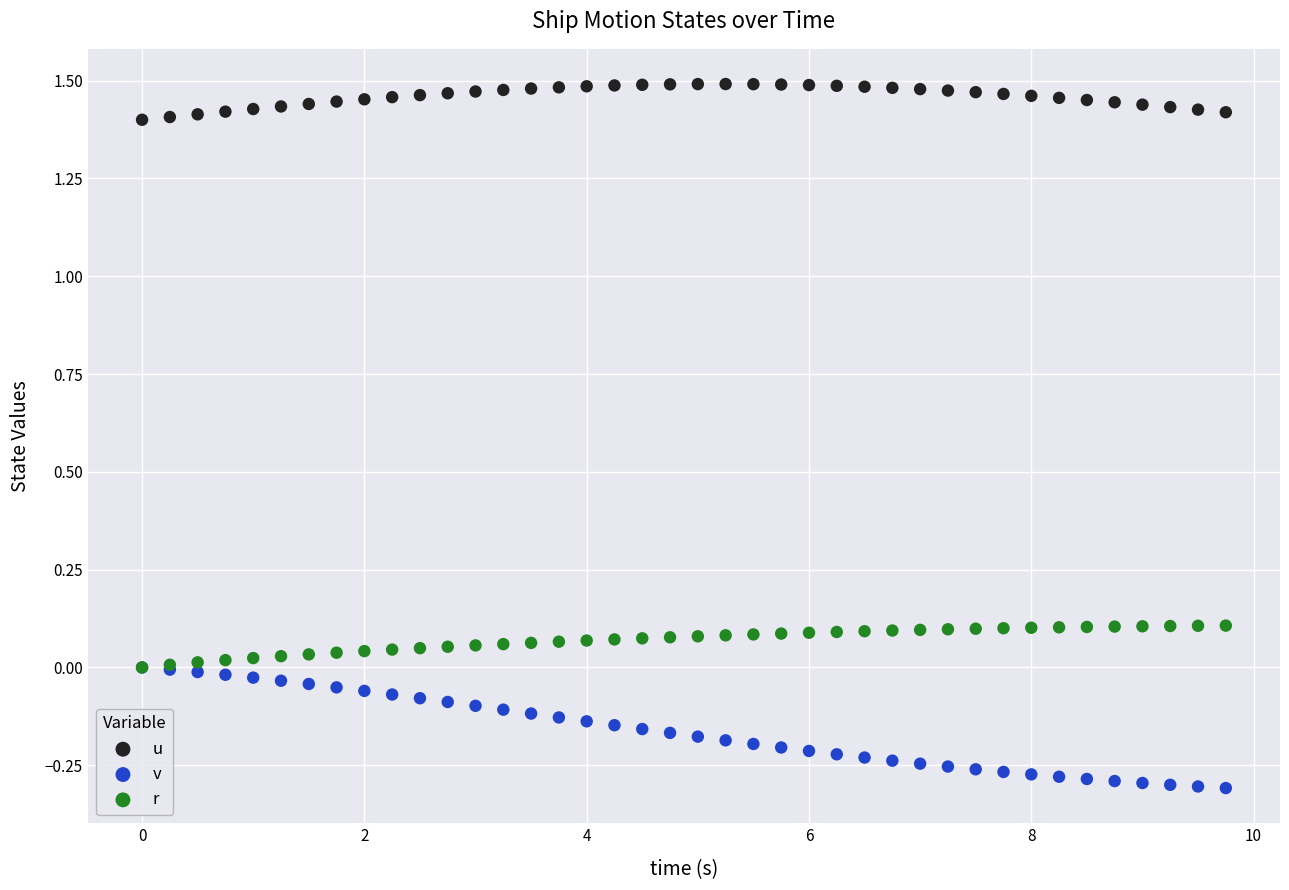

Which series reaches the minimum Y coordinate?

v